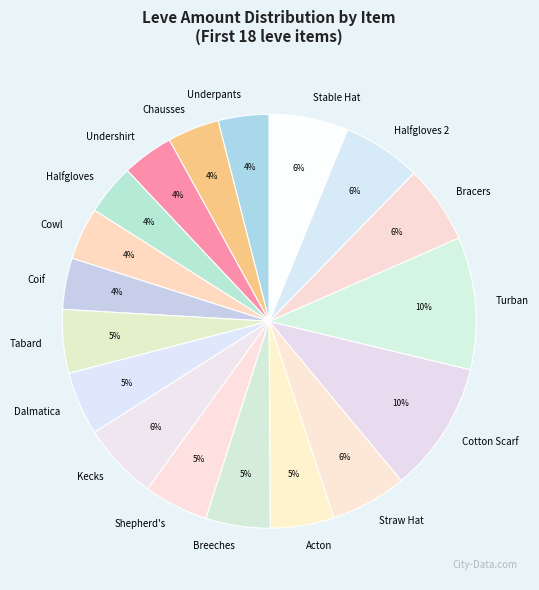

The Cotton Scarf slice represents 2% of the pie. True or false?

False